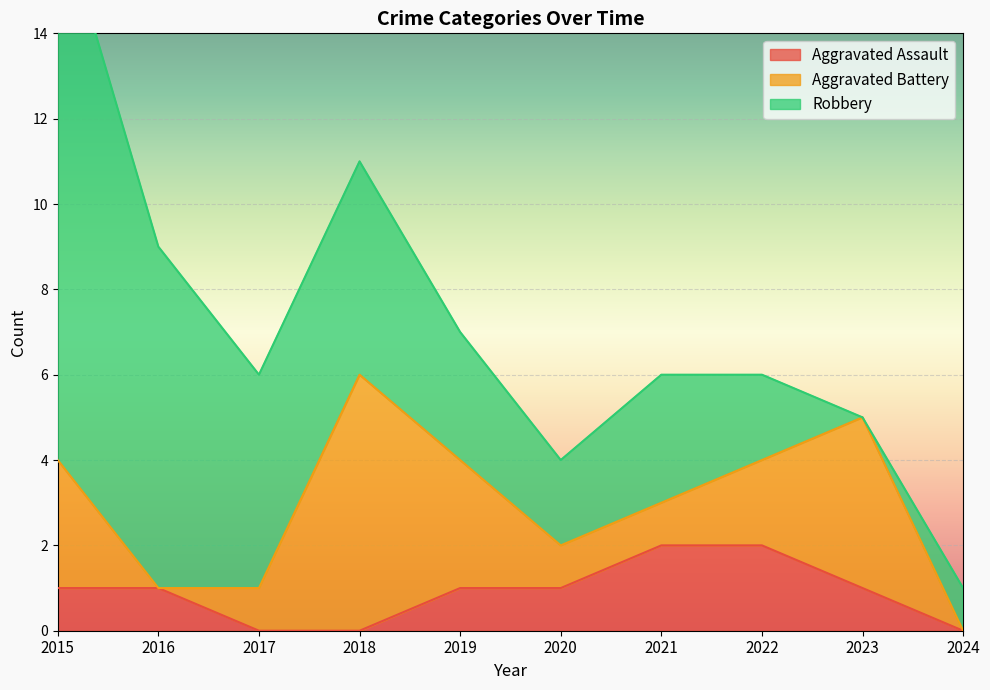

Which series ends up on top after the final intersection of Aggravated Battery and Robbery?

Robbery